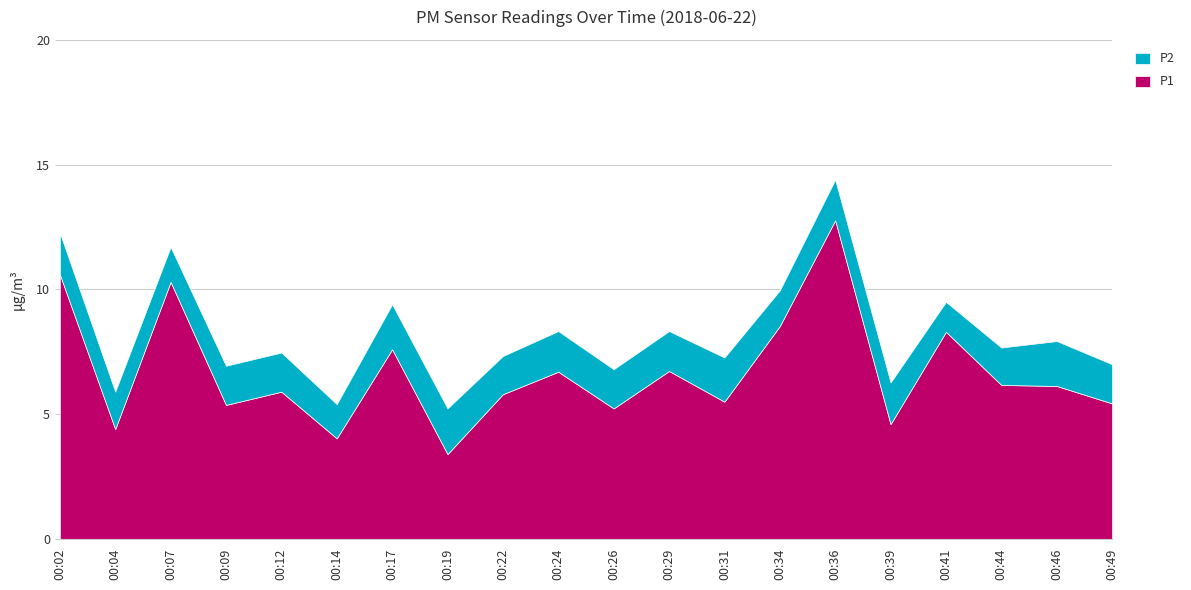

How many interior local peaks does the P1 series have?

7